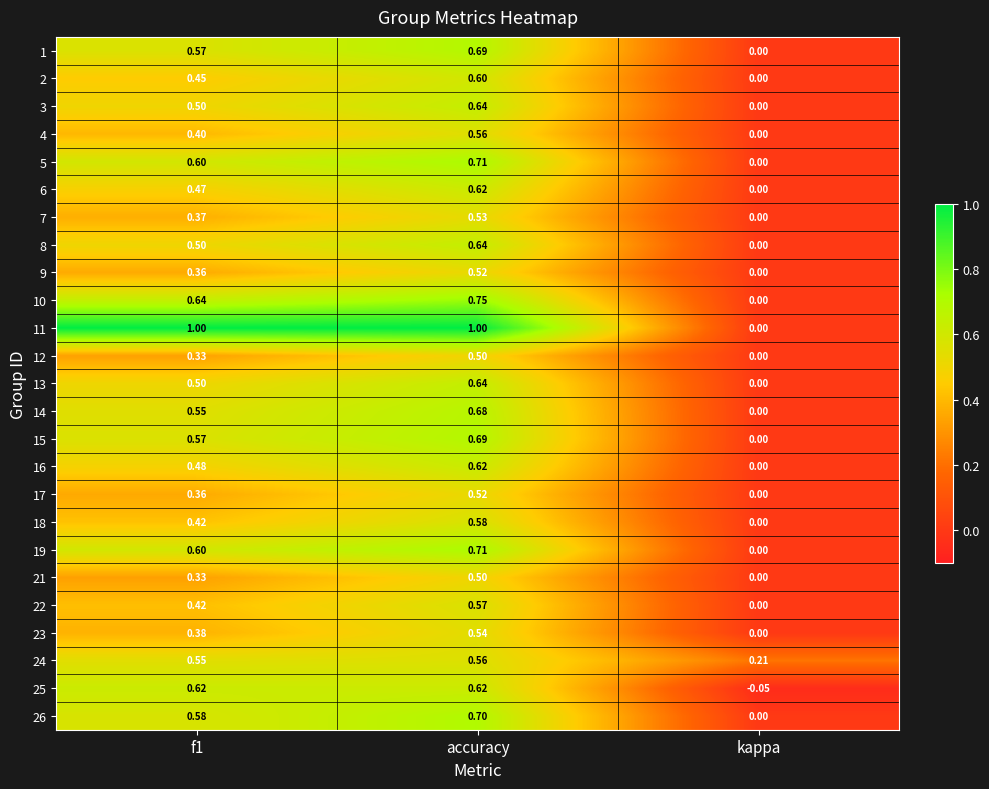

At which category is the sum across all series the highest?

accuracy